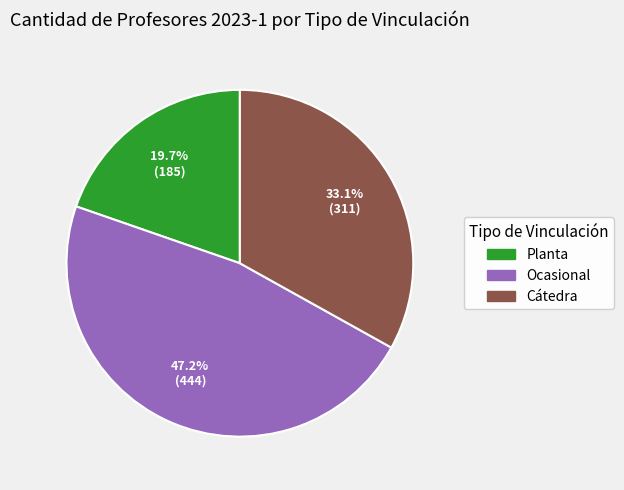

What is the largest slice in the pie chart?

Ocasional